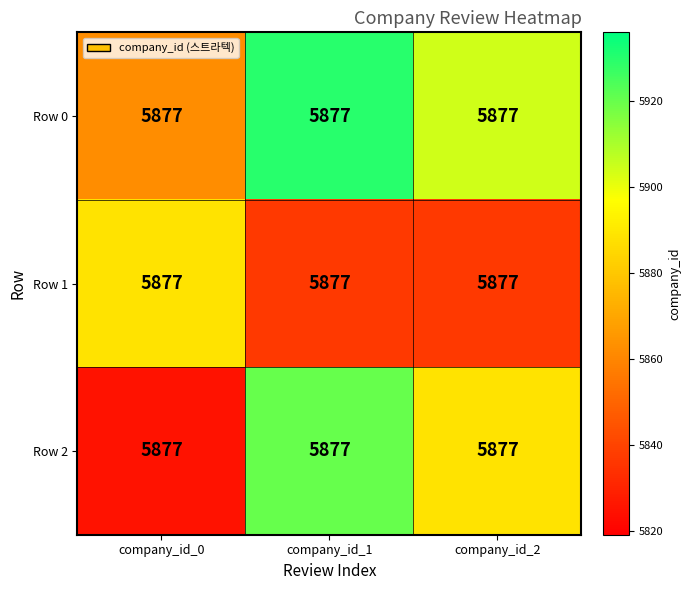

What is the difference between the maximum and minimum values in the Row 0 series?

67.7